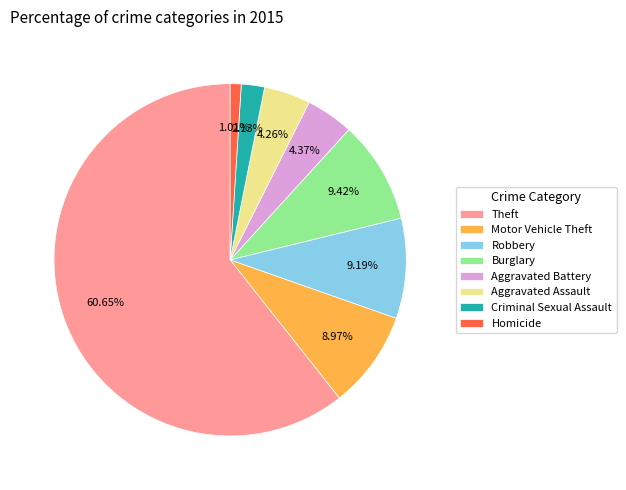

Is there a majority slice in this chart?

Yes